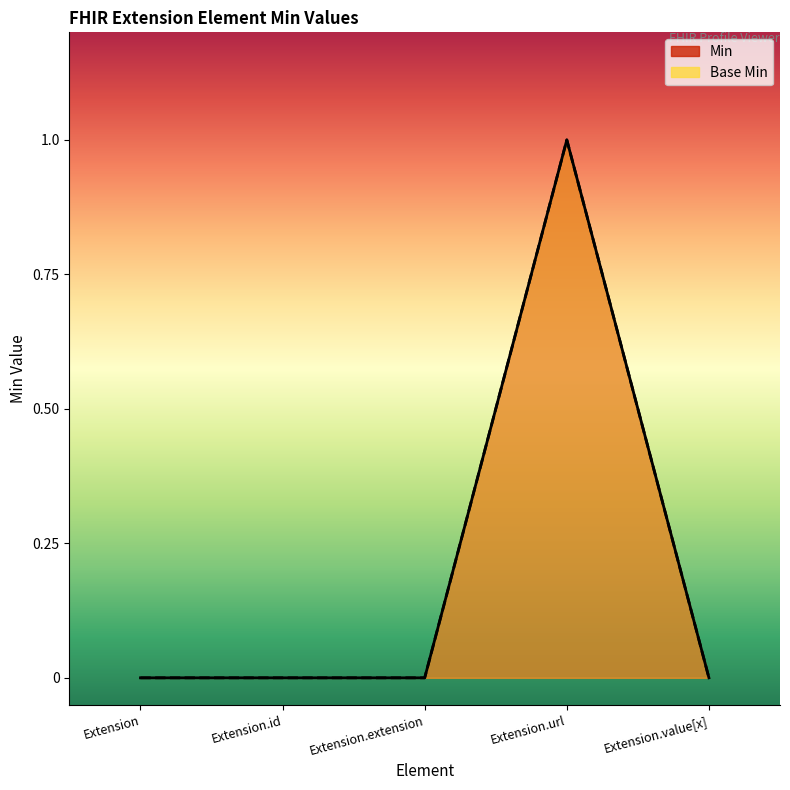

What is the difference between the maximum and minimum values in the Base Min series?

1